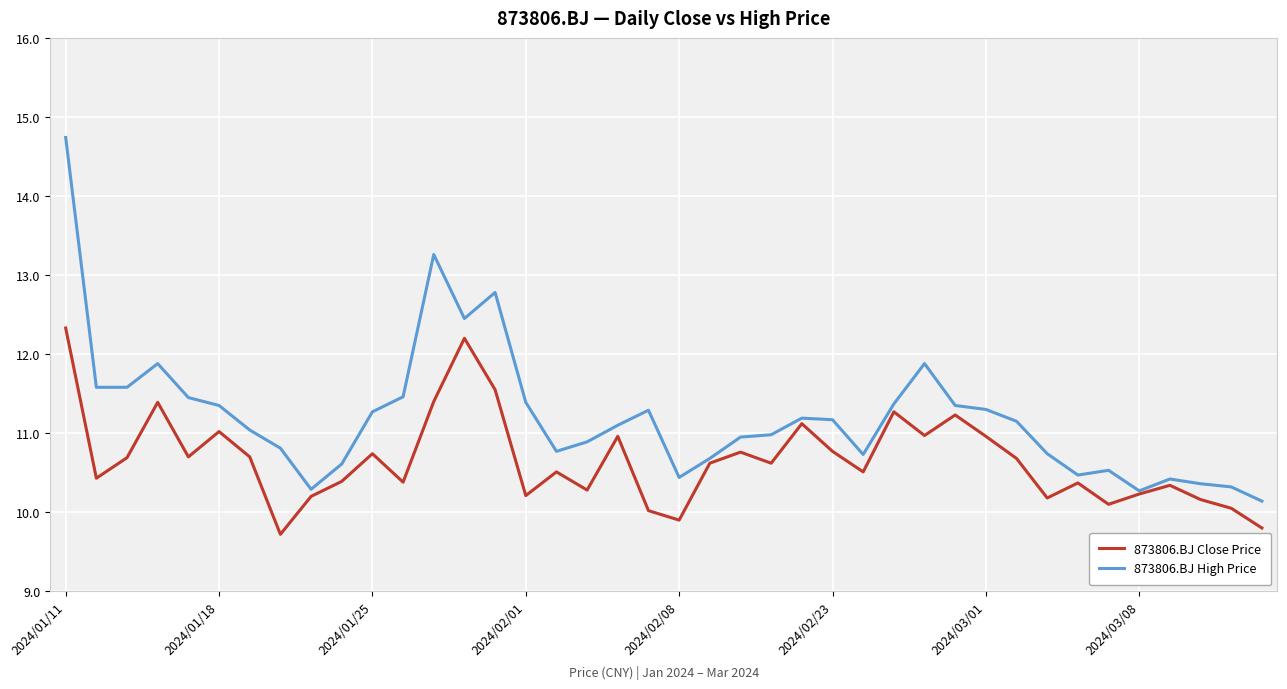

Which series has the largest range (max minus min)?

873806.BJ High Price